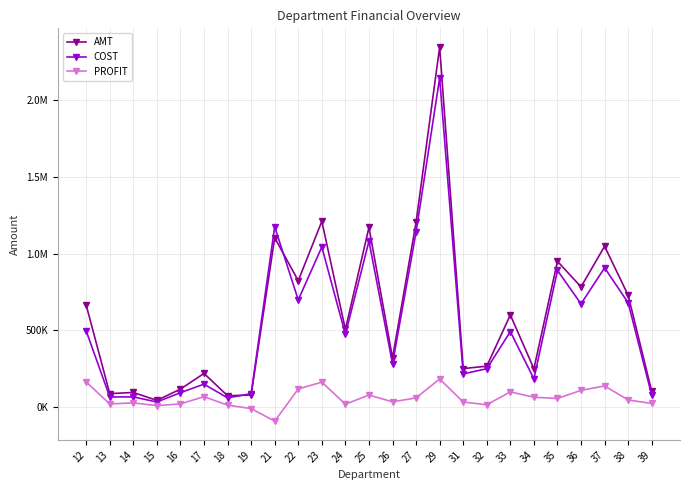

True or false: COST and PROFIT cross at least once.

False